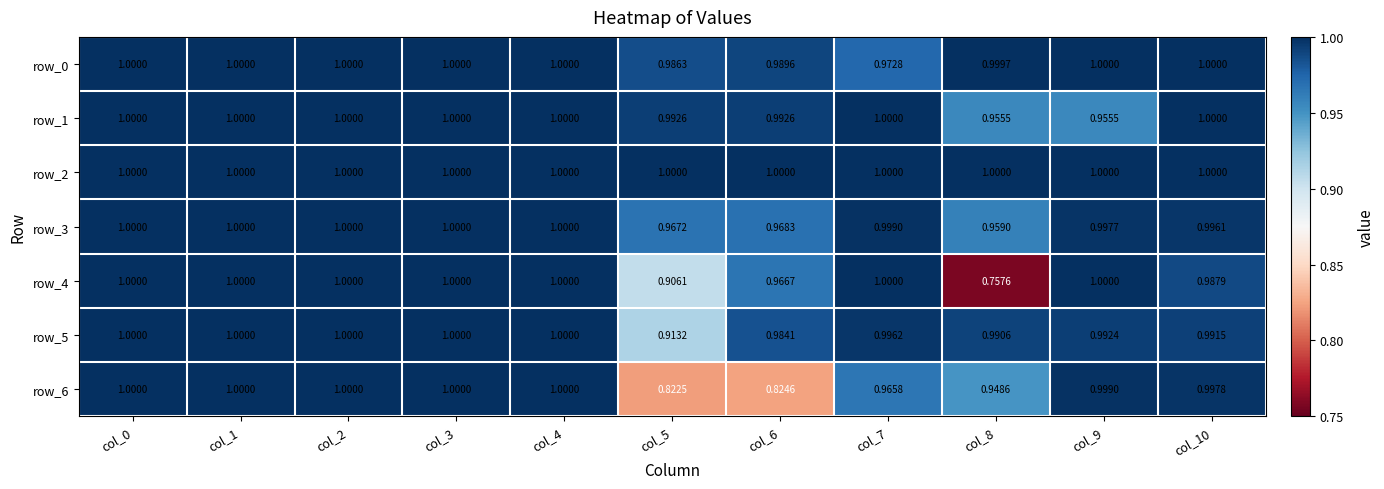

What is the spread (max minus min) of values at col_5?

0.2